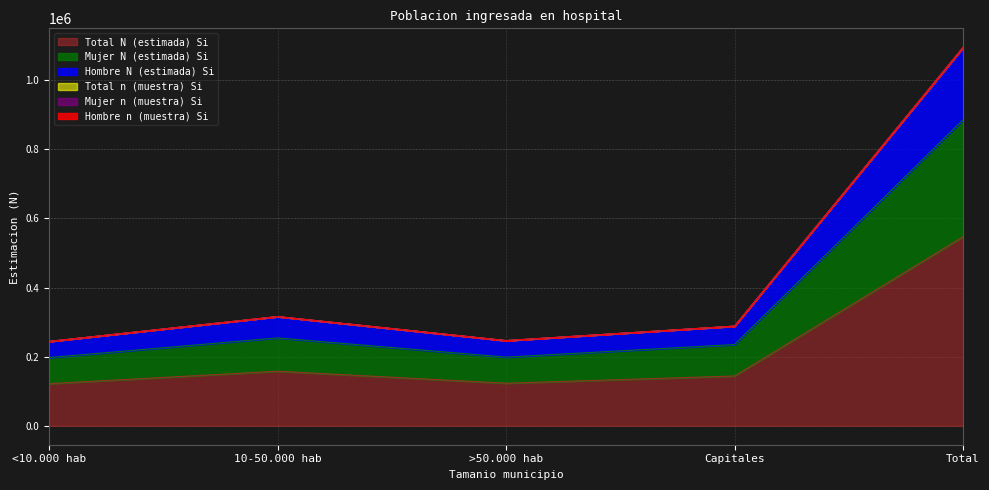

Between Total and 10-50.000 hab, which is larger?

Total